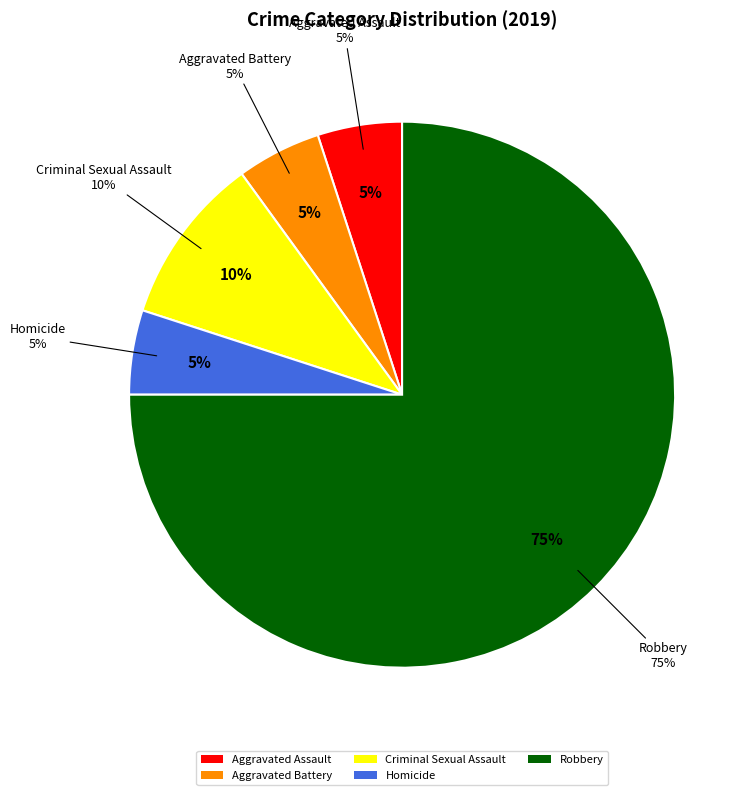

Between Robbery and Aggravated Battery, which is larger?

Robbery